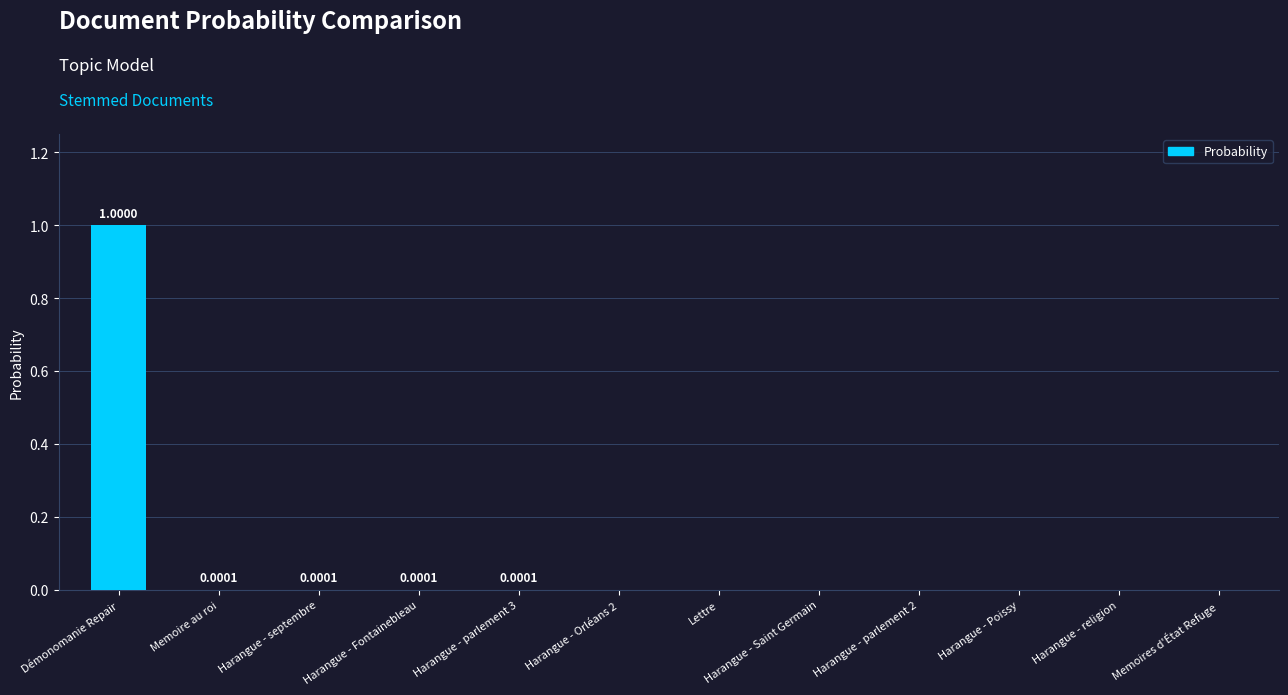

The chart shows a value of 0.0 at Harangue - Fontainebleau. True or false?

True